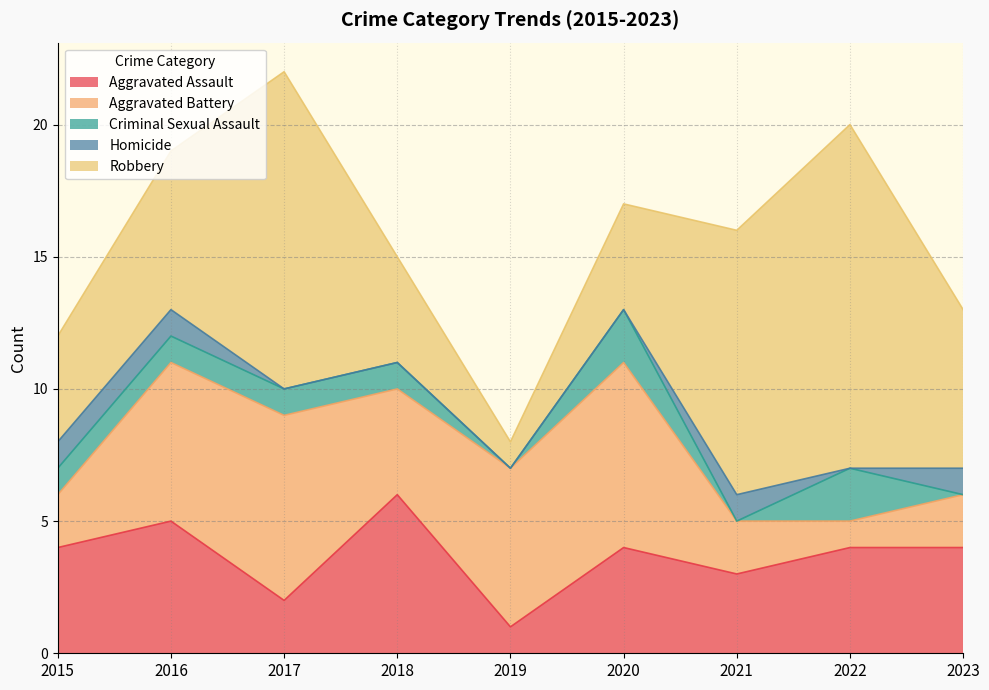

What is the sum of the Aggravated Battery values at 2016 and 2021?

8